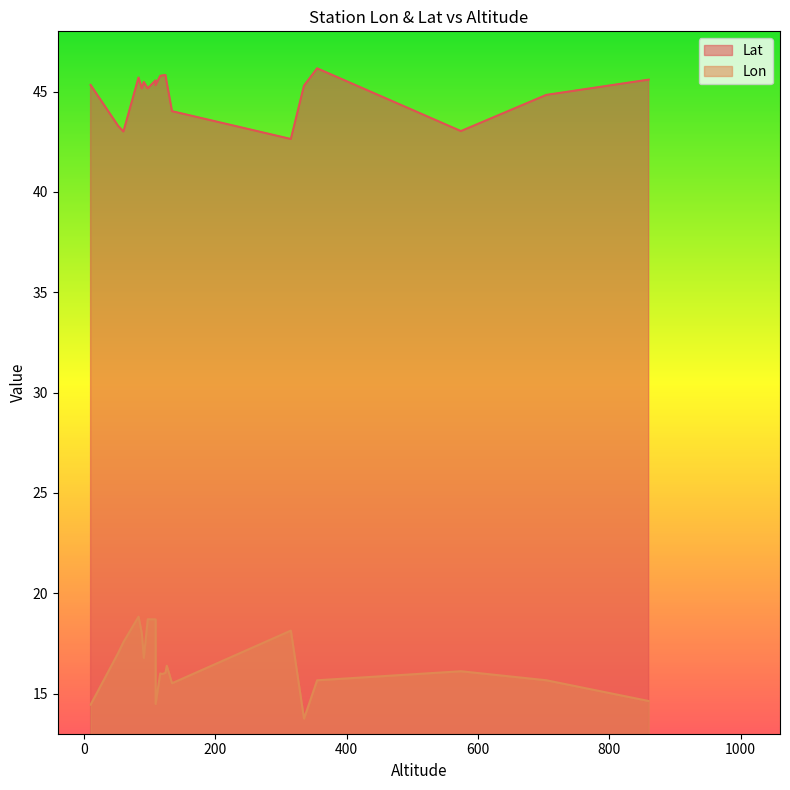

Reading left to right, extract all data points from this chart.

Lon: 355=15.7	574=16.1	83=18.8	91=16.8	60=17.6	109=18.7	860=14.6	704=15.7	134=15.5	10=14.4	109=14.5	126=16.4	88=18.0	335=13.8	119=16.0	124=16.0	116=16.0	315=18.1	97=18.7	52=17.0
Lat: 355=46.2	574=43.0	83=45.7	91=45.5	60=43.0	109=45.6	860=45.6	704=44.8	134=44.0	10=45.3	109=45.3	126=45.5	88=45.2	335=45.3	119=45.8	124=45.8	116=45.8	315=42.6	97=45.2	52=43.3